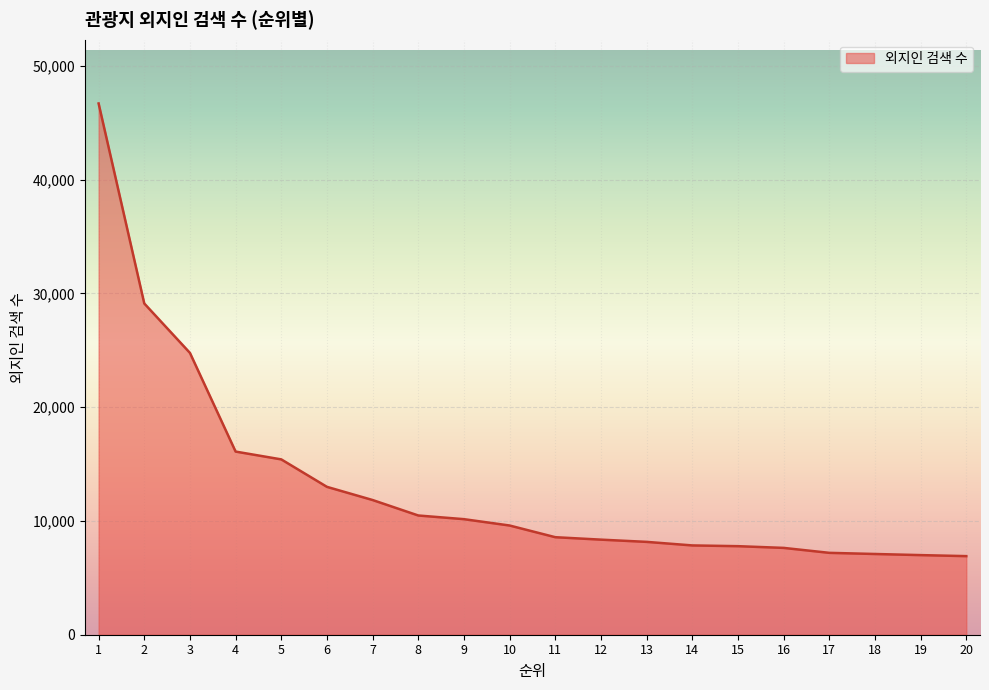

Is it true that the value at 16 is 12170?

False